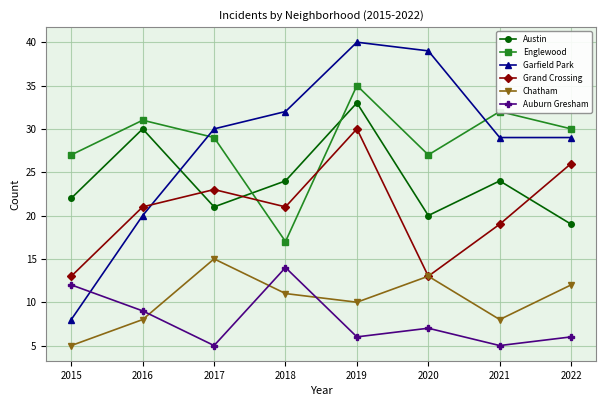

Reading left to right, list all the values displayed in this chart.

Austin: 22	30	21	24	33	20	24	19
Englewood: 27	31	29	17	35	27	32	30
Garfield Park: 8	20	30	32	40	39	29	29
Grand Crossing: 13	21	23	21	30	13	19	26
Chatham: 5	8	15	11	10	13	8	12
Auburn Gresham: 12	9	5	14	6	7	5	6